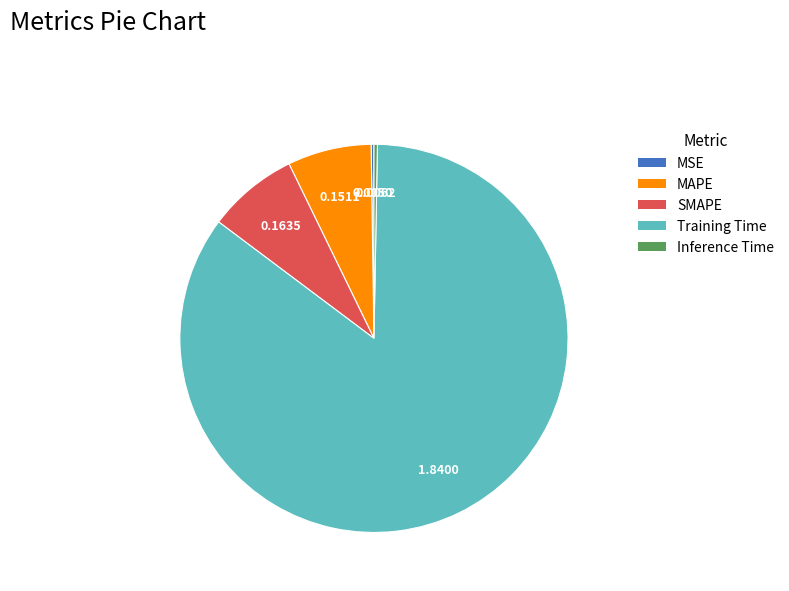

Is Training Time the majority of the pie?

Yes